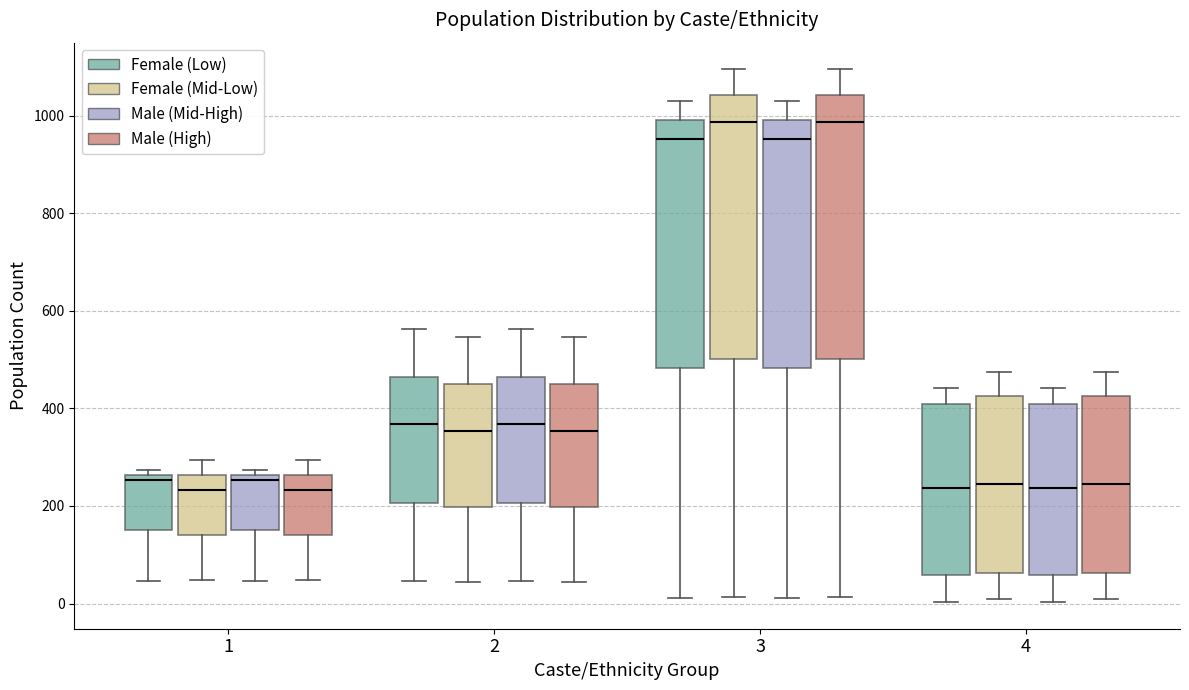

Reading left to right, read every box against the y-axis: the position of its median line, the range the box covers, and the ends of its whiskers. The values are not printed on the chart, so give them approximately, as read against the axis.

1 (Female (Low)): median 260 (just below the box's upper edge), box 160 to 260, whiskers 40 to 280
1 (Female (Mid-Low)): median 240, box 140 to 260, whiskers 40 to 300
1 (Male (Mid-High)): median 260 (just below the box's upper edge), box 160 to 260, whiskers 40 to 280
1 (Male (High)): median 240, box 140 to 260, whiskers 40 to 300
2 (Female (Low)): median 360, box 200 to 460, whiskers 40 to 560
2 (Female (Mid-Low)): median 360, box 200 to 460, whiskers 40 to 540
2 (Male (Mid-High)): median 360, box 200 to 460, whiskers 40 to 560
2 (Male (High)): median 360, box 200 to 460, whiskers 40 to 540
3 (Female (Low)): median 960, box 480 to 1000, whiskers 20 to 1040
3 (Female (Mid-Low)): median 980, box 500 to 1040, whiskers 20 to 1100
3 (Male (Mid-High)): median 960, box 480 to 1000, whiskers 20 to 1040
3 (Male (High)): median 980, box 500 to 1040, whiskers 20 to 1100
4 (Female (Low)): median 240, box 60 to 400, whiskers 0 to 440
4 (Female (Mid-Low)): median 240, box 60 to 420, whiskers 0 to 480
4 (Male (Mid-High)): median 240, box 60 to 400, whiskers 0 to 440
4 (Male (High)): median 240, box 60 to 420, whiskers 0 to 480